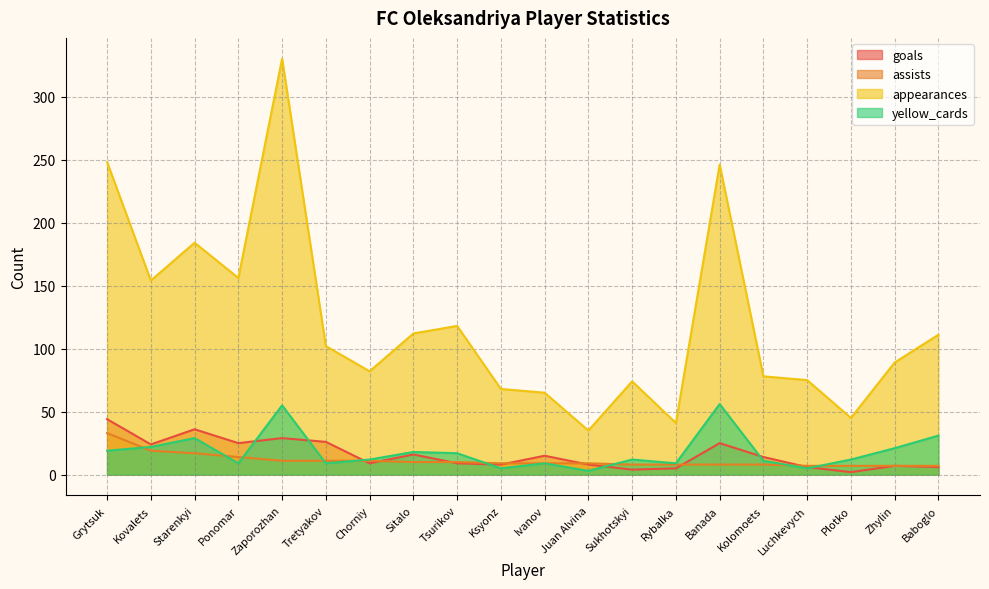

At which label does assists reach its minimum?

Luchkevych